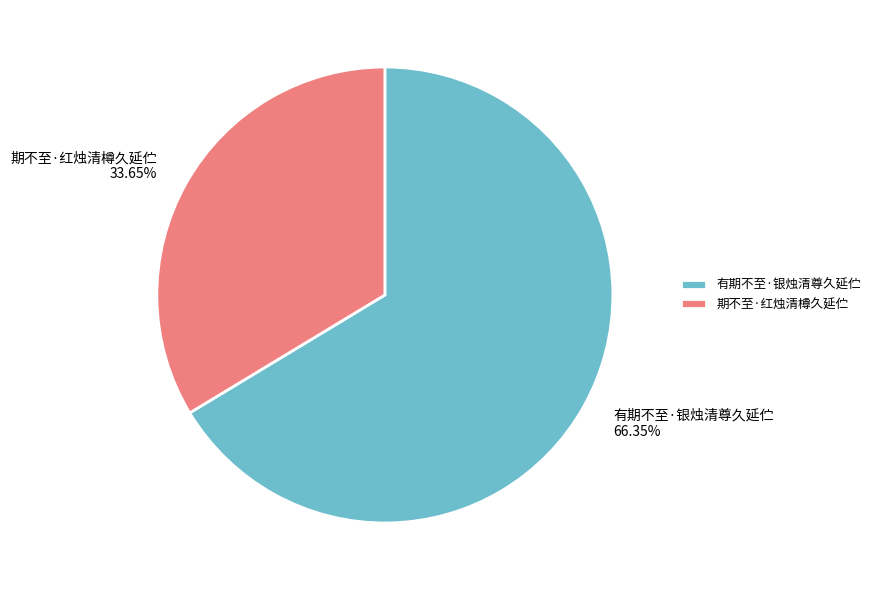

Does 有期不至·银烛清尊久延伫 account for over 50% of the chart?

Yes